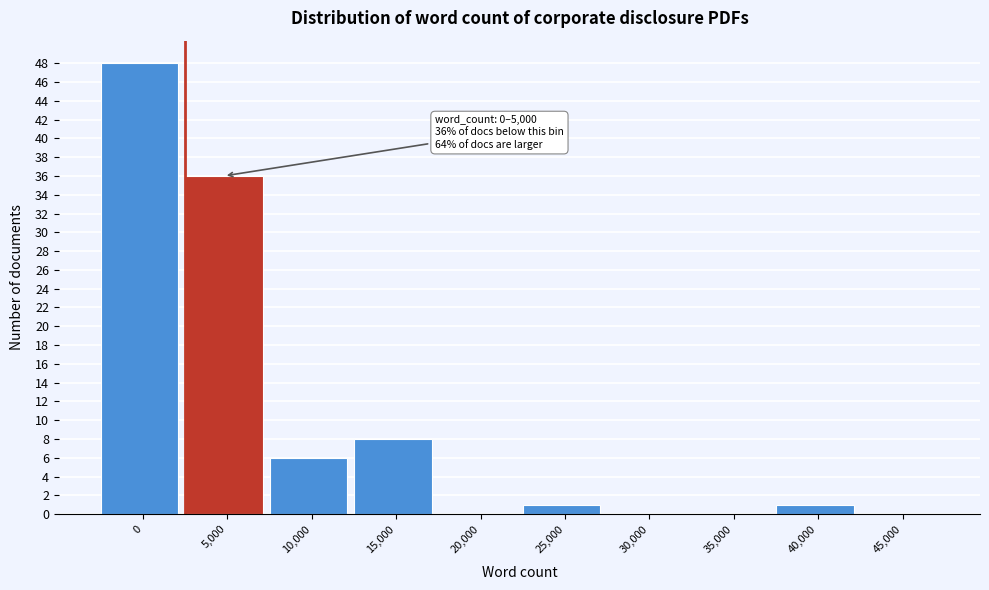

Reading left to right, transcribe all the data shown in this chart.

0=48	5,000=36	10,000=6	15,000=8	20,000=0	25,000=1	30,000=0	35,000=0	40,000=1	45,000=0